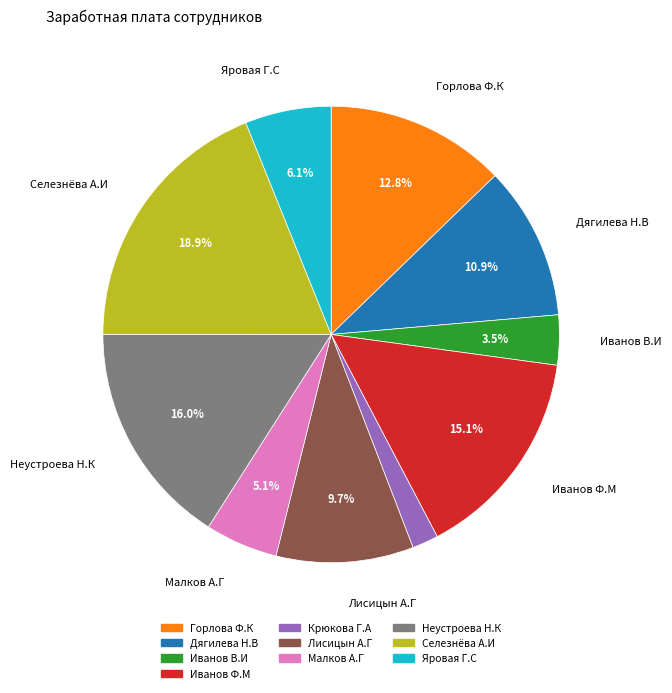

Does Неустроева Н.К account for over 50% of the chart?

No